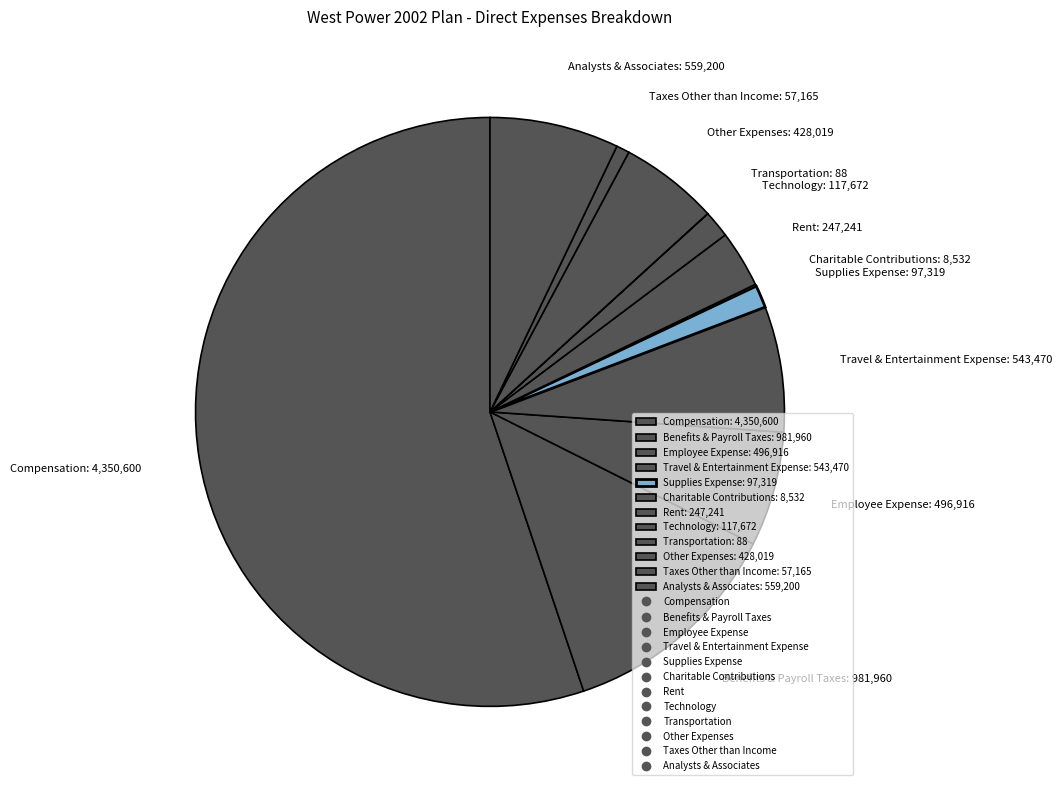

Between Benefits & Payroll Taxes: 981,960 and Compensation: 4,350,600, which is larger?

Compensation: 4,350,600